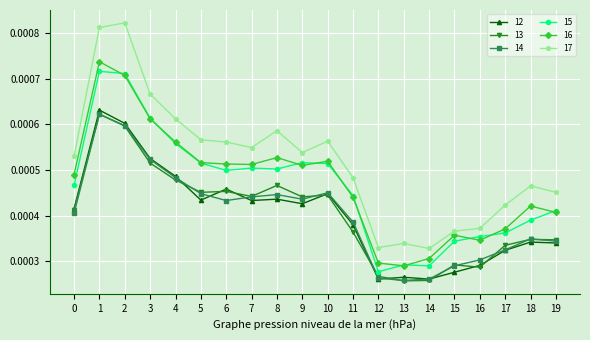

How many 15 values are between 0 and 1?

20